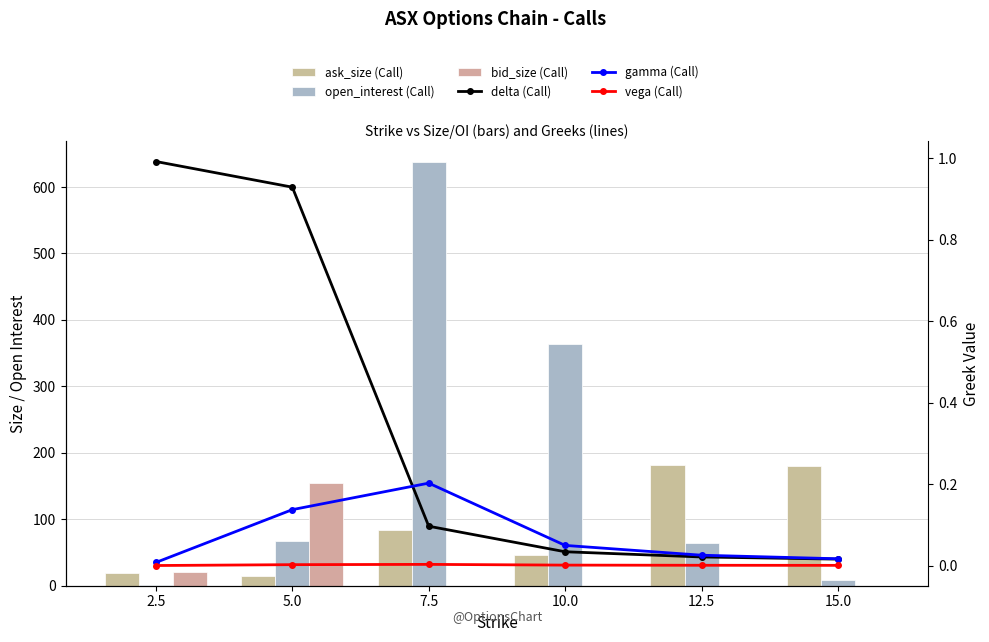

Which label corresponds to the largest value in the chart?

7.5